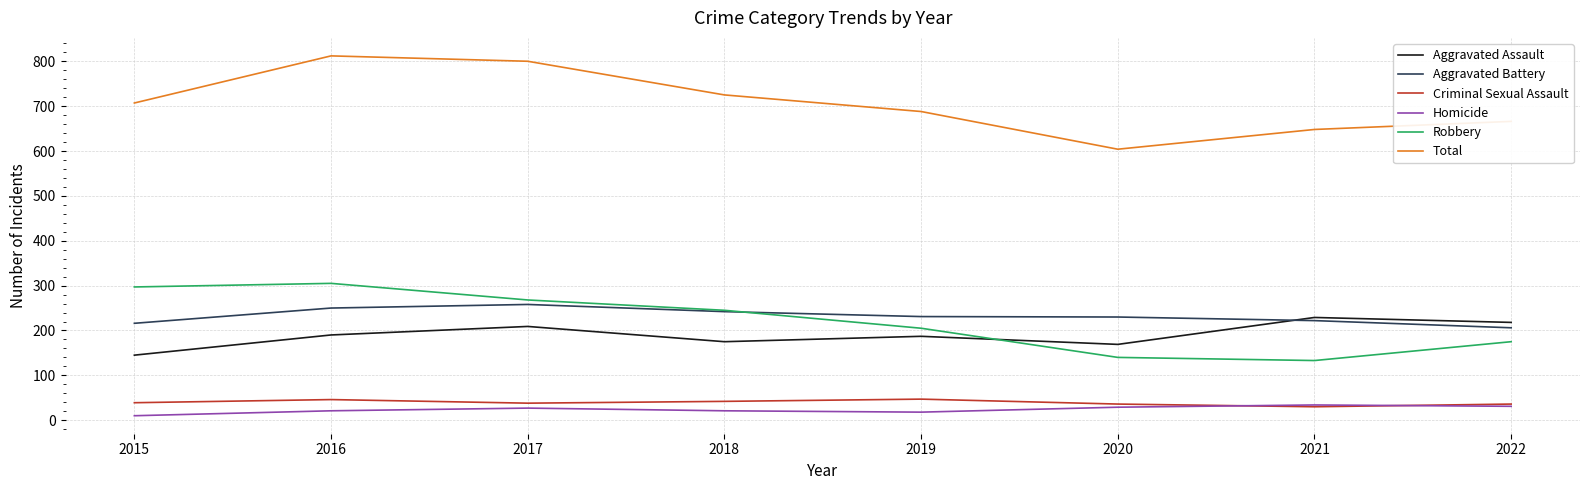

True or false: Robbery has a value of 205 at 2019.

True